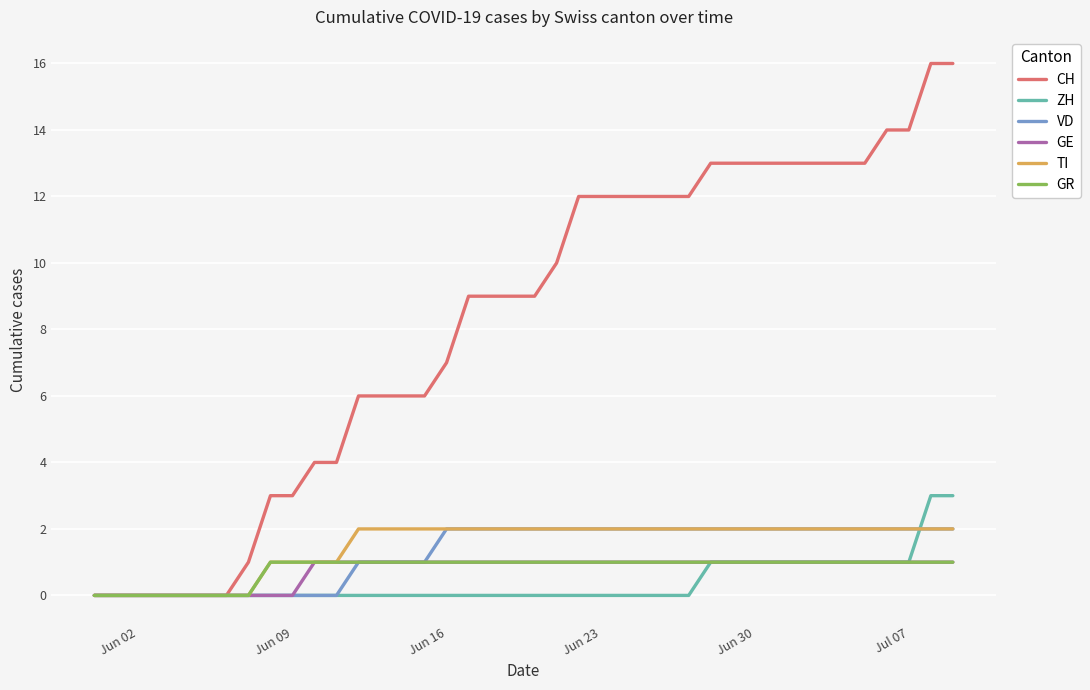

Which series has the largest total across all categories?

CH